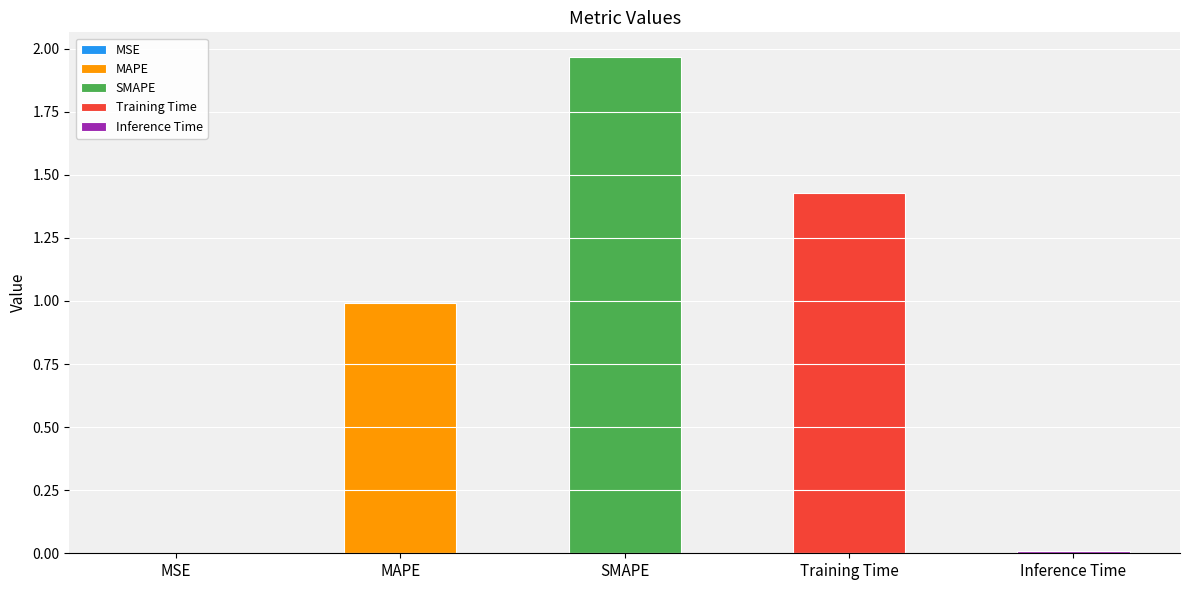

True or false: the data shows 0.0 at MSE.

False